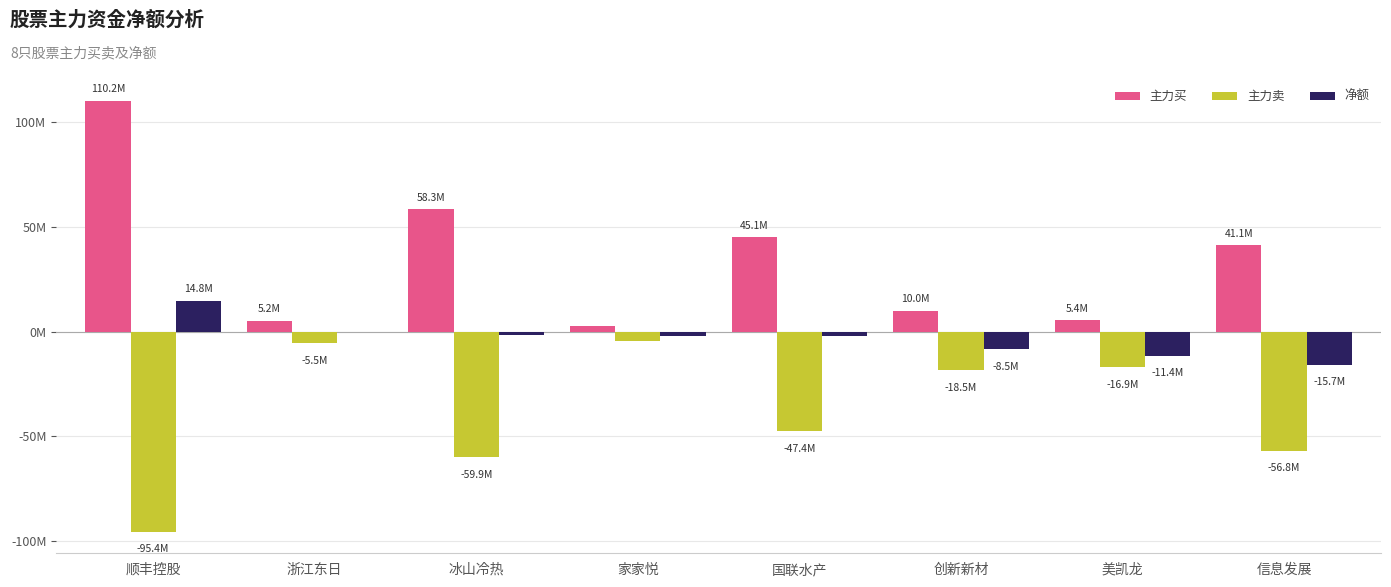

What is the average value of the 主力卖 series?

-38130092